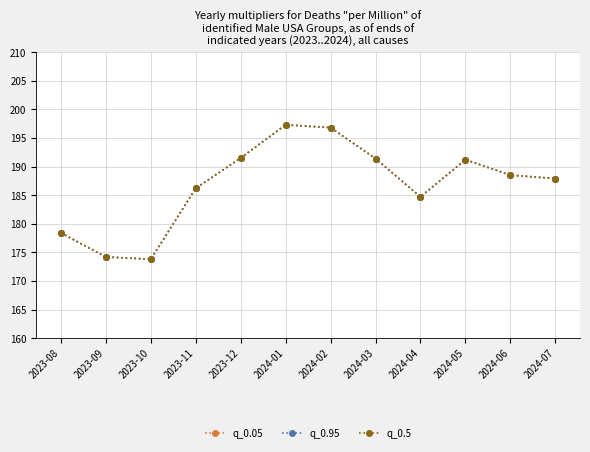

Is this an area chart (filled region under the line)?

No